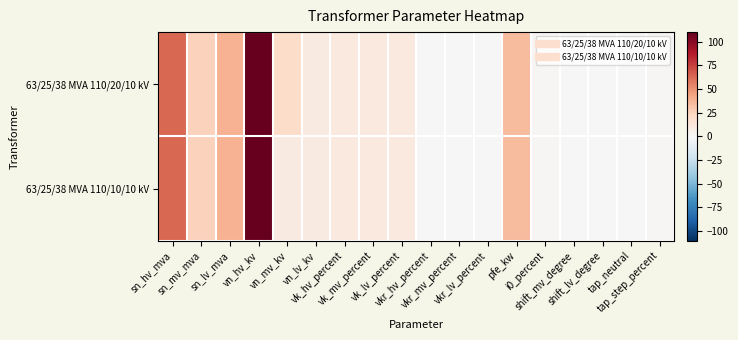

List the series in order of their overall mean, lowest first.

63/25/38 MVA 110/10/10 kV, 63/25/38 MVA 110/20/10 kV